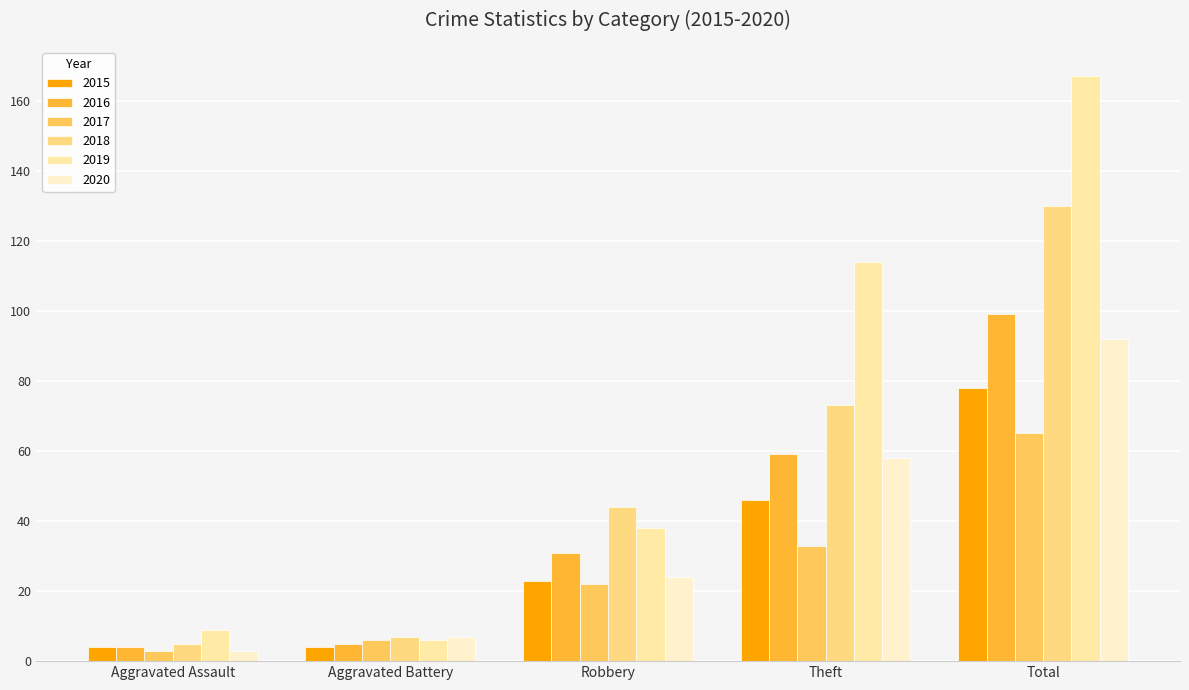

What is the label of the 2nd bar from the right?

Theft